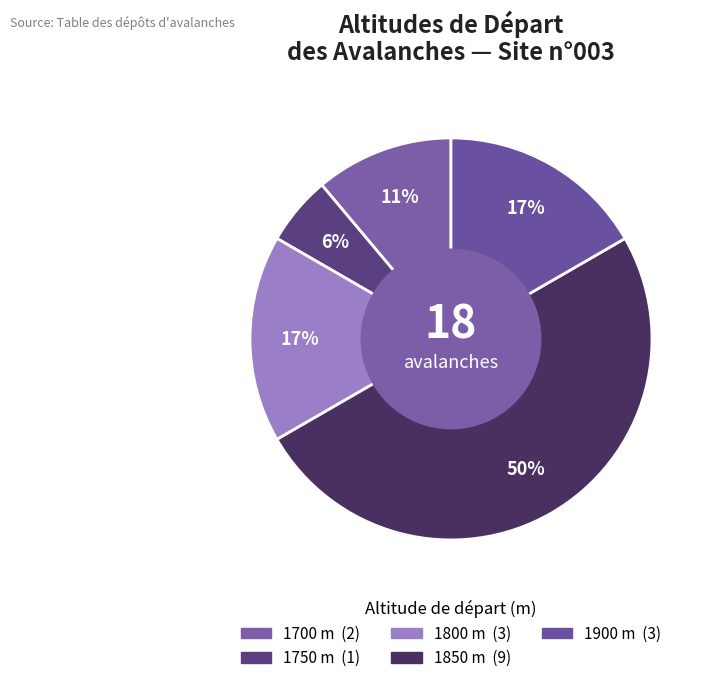

Is there any slice that represents more than half of the pie?

No